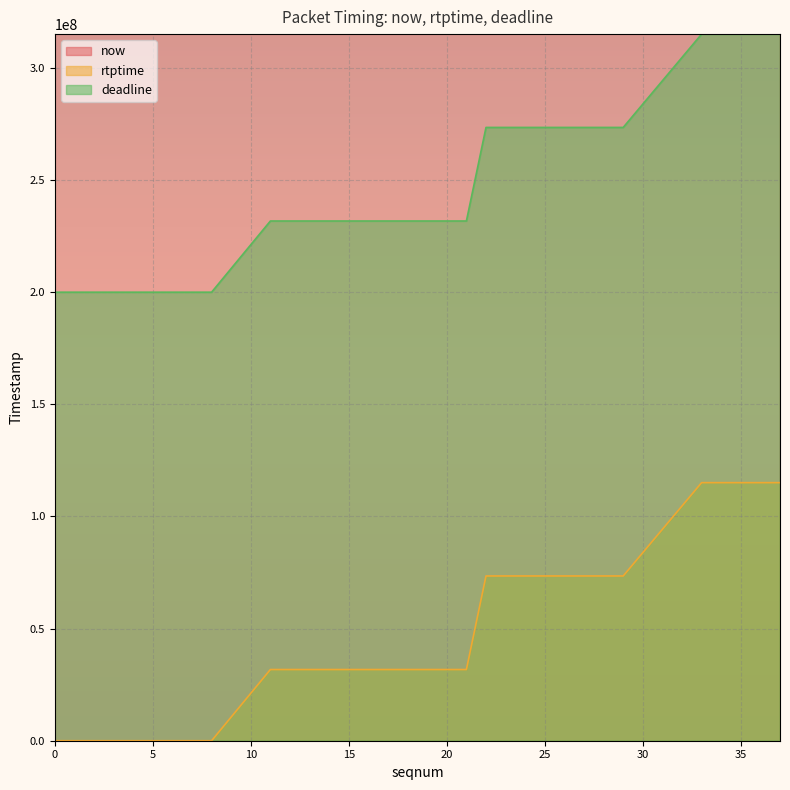

True or false: now and deadline cross at least once.

False